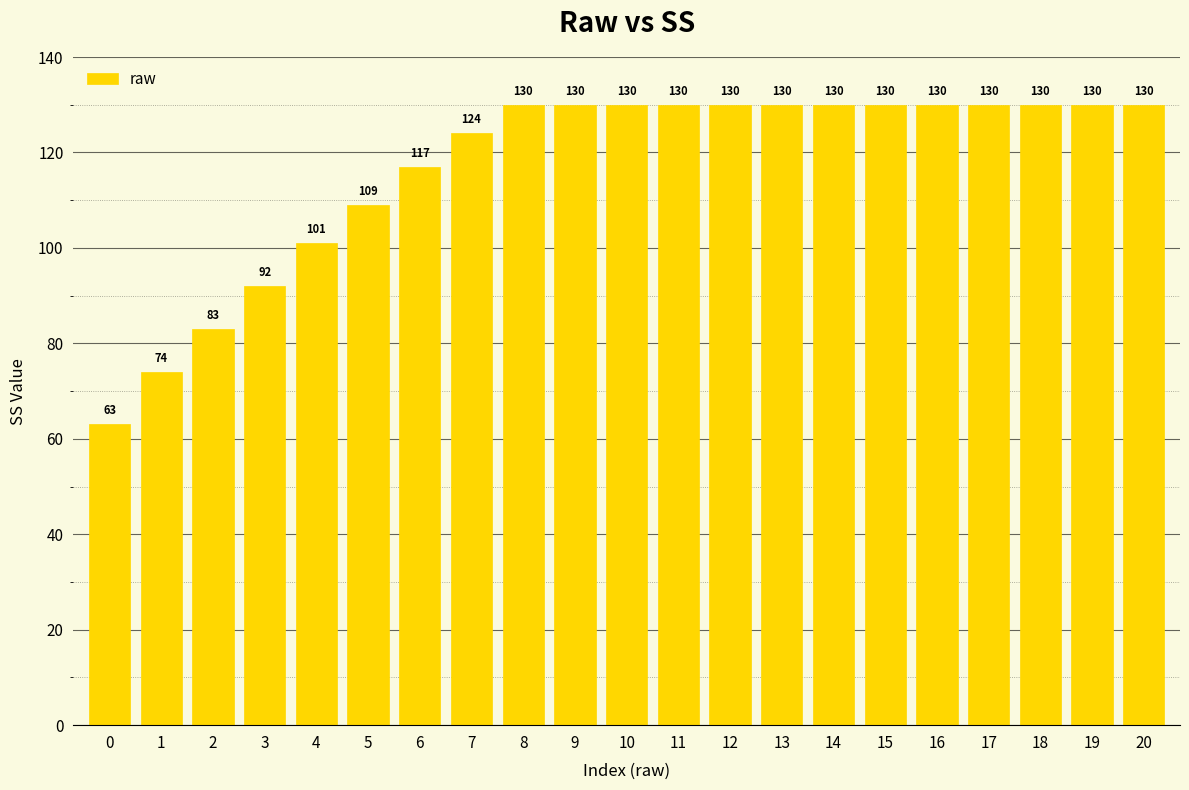

Reading right to left, transcribe all the data shown in this chart.

130	130	130	130	130	130	130	130	130	130	130	130	130	124	117	109	101	92	83	74	63